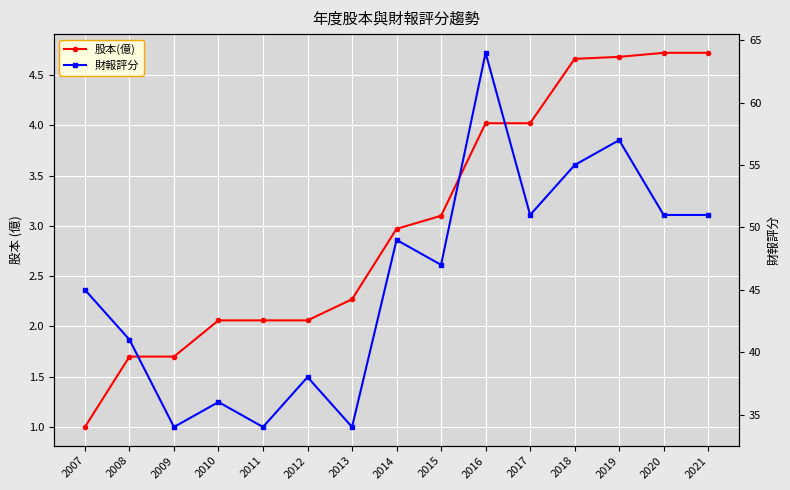

Reading left to right, transcribe all the data shown in this chart.

股本(億): 2007=1.0	2008=1.7	2009=1.7	2010=2.1	2011=2.1	2012=2.1	2013=2.3	2014=3.0	2015=3.1	2016=4.0	2017=4.0	2018=4.7	2019=4.7	2020=4.7	2021=4.7
財報評分: 2007=45.0	2008=41.0	2009=34.0	2010=36.0	2011=34.0	2012=38.0	2013=34.0	2014=49.0	2015=47.0	2016=64.0	2017=51.0	2018=55.0	2019=57.0	2020=51.0	2021=51.0